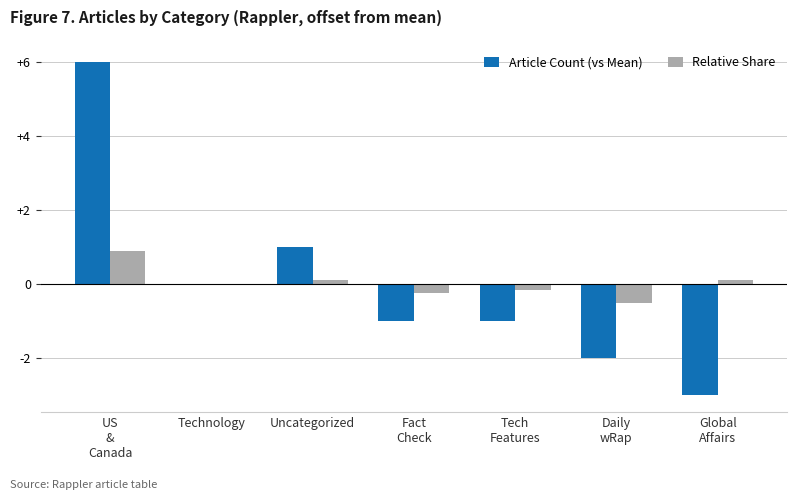

Is the value of Article Count (vs Mean) at Global
Affairs greater than the value of Relative Share at Global
Affairs?

No